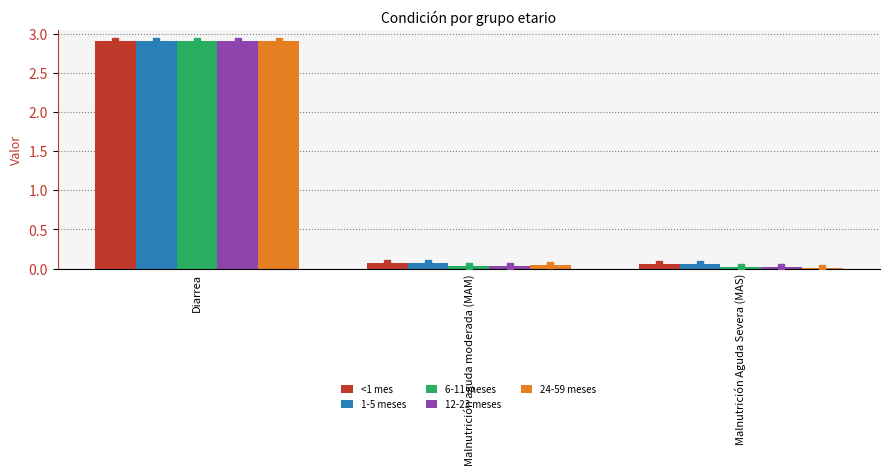

Which category has the highest value in the 24-59 meses series?

Diarrea